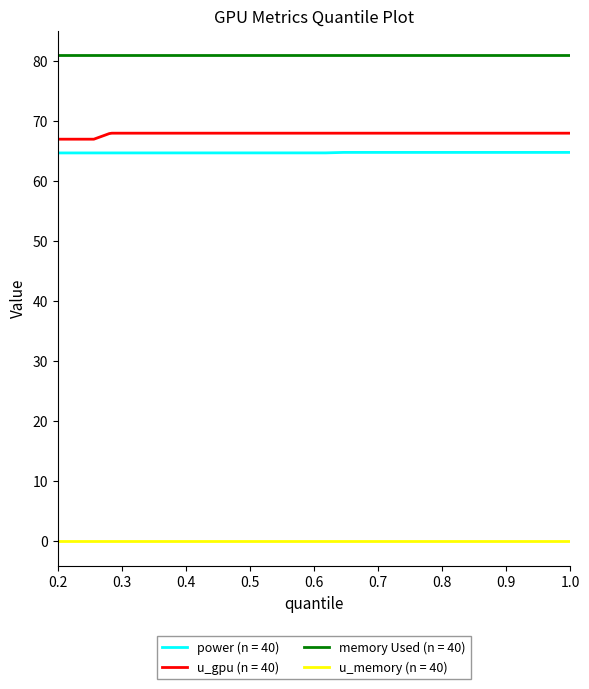

How many distinct data groups are displayed?

4